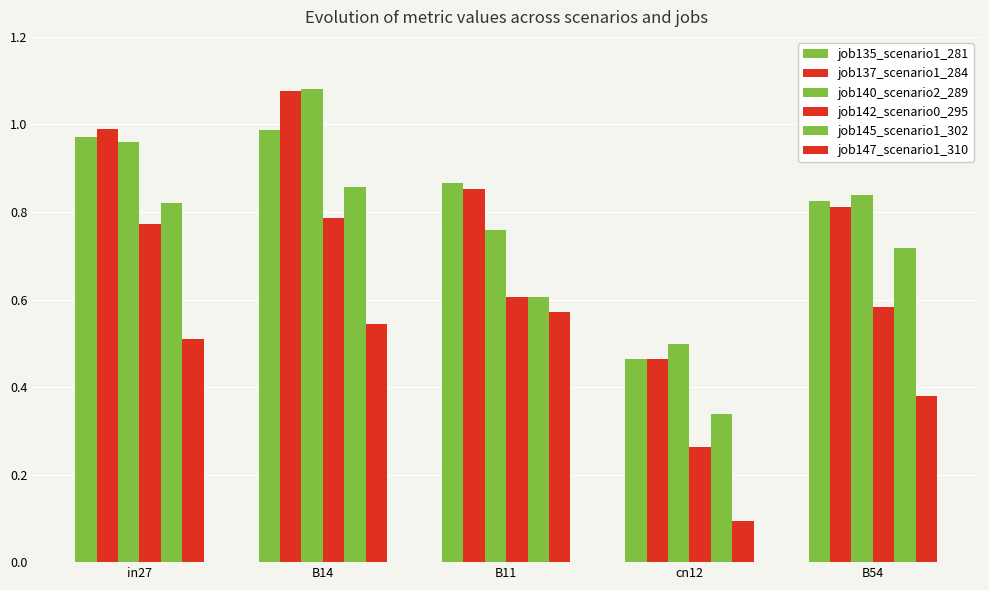

List the labels in order of job135_scenario1_281 value, smallest first.

cn12, B54, B11, in27, B14